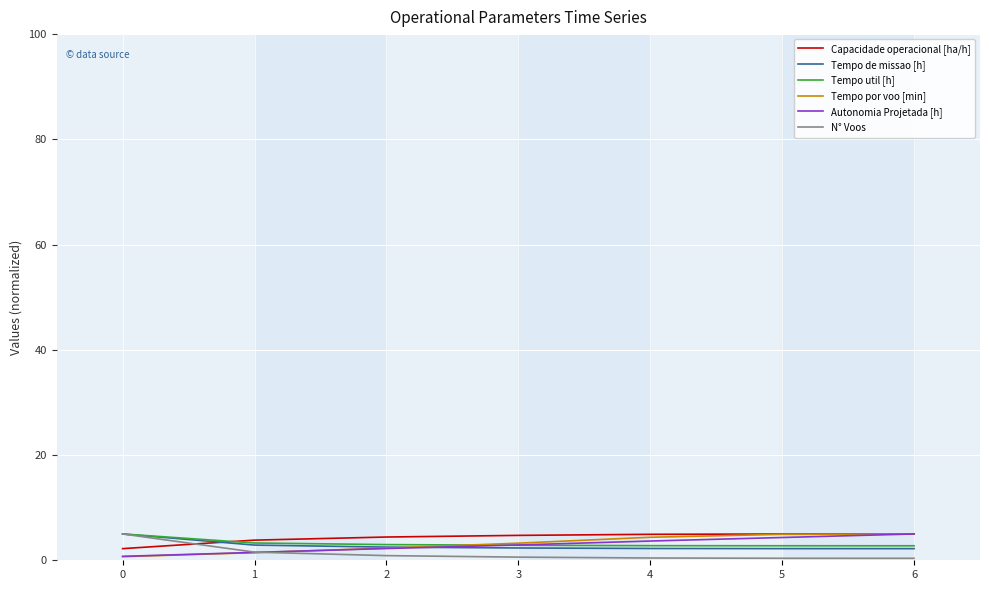

Is the value of N° Voos at 2 greater than the value of Autonomia Projetada [h] at 3?

No